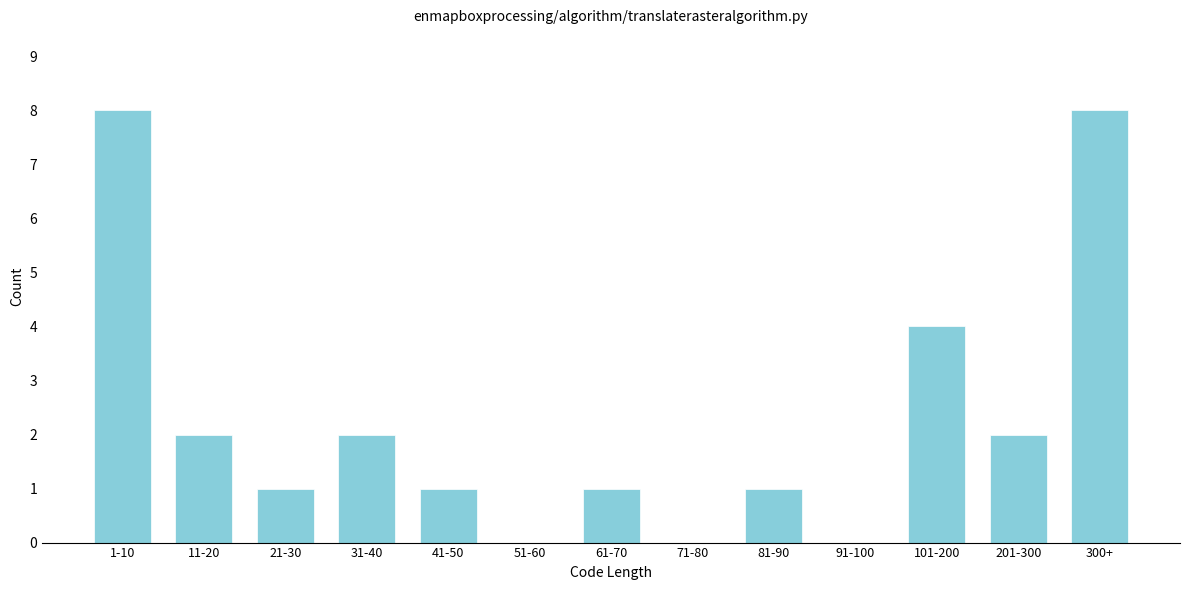

Reading right to left, list all the values displayed in this chart.

300+=8	201-300=2	101-200=4	91-100=0	81-90=1	71-80=0	61-70=1	51-60=0	41-50=1	31-40=2	21-30=1	11-20=2	1-10=8